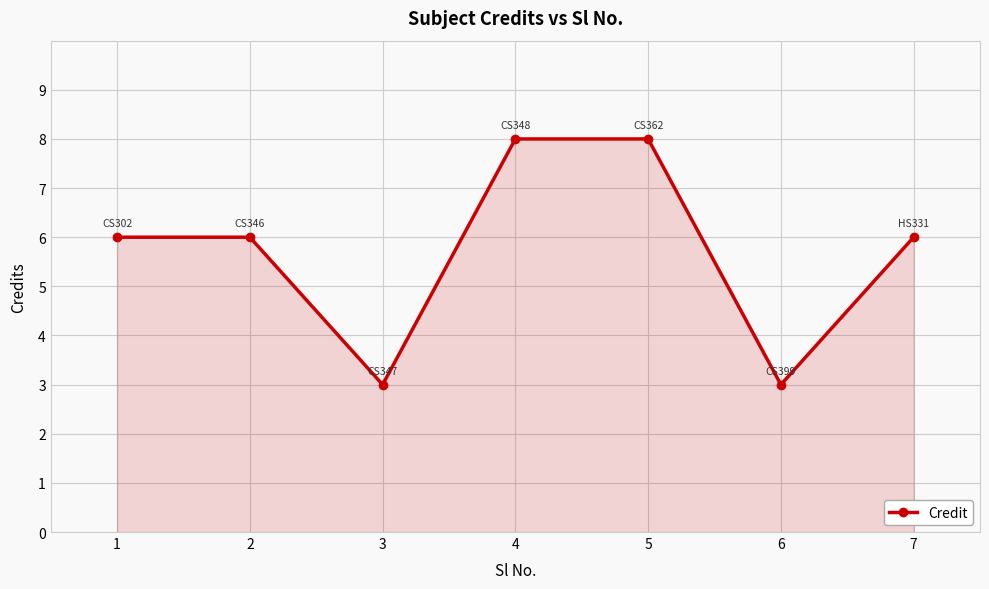

Is it true that the value at 7 is 6?

True